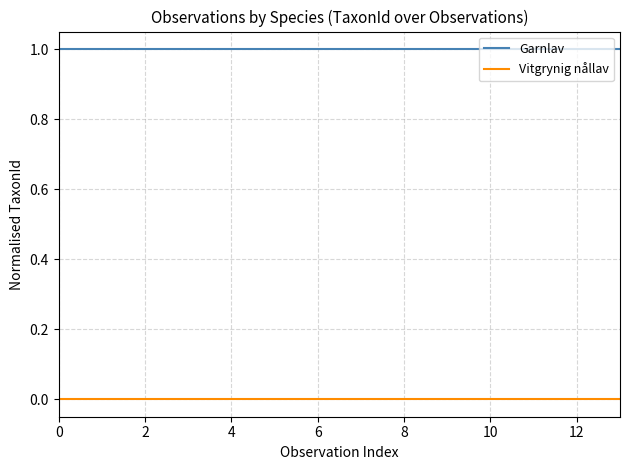

Rank the series by their average value, from lowest to highest.

Vitgrynig nållav, Garnlav